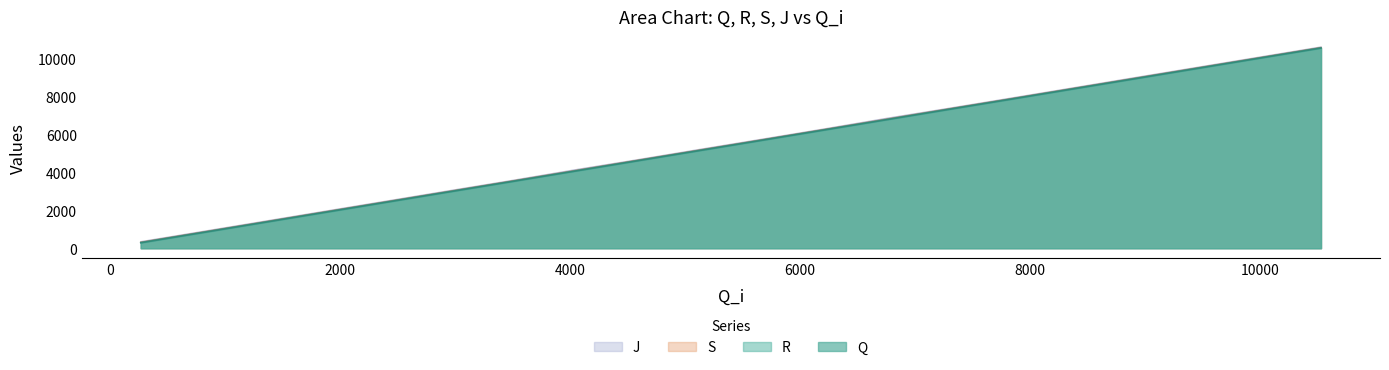

What is the minimum value for S?

317